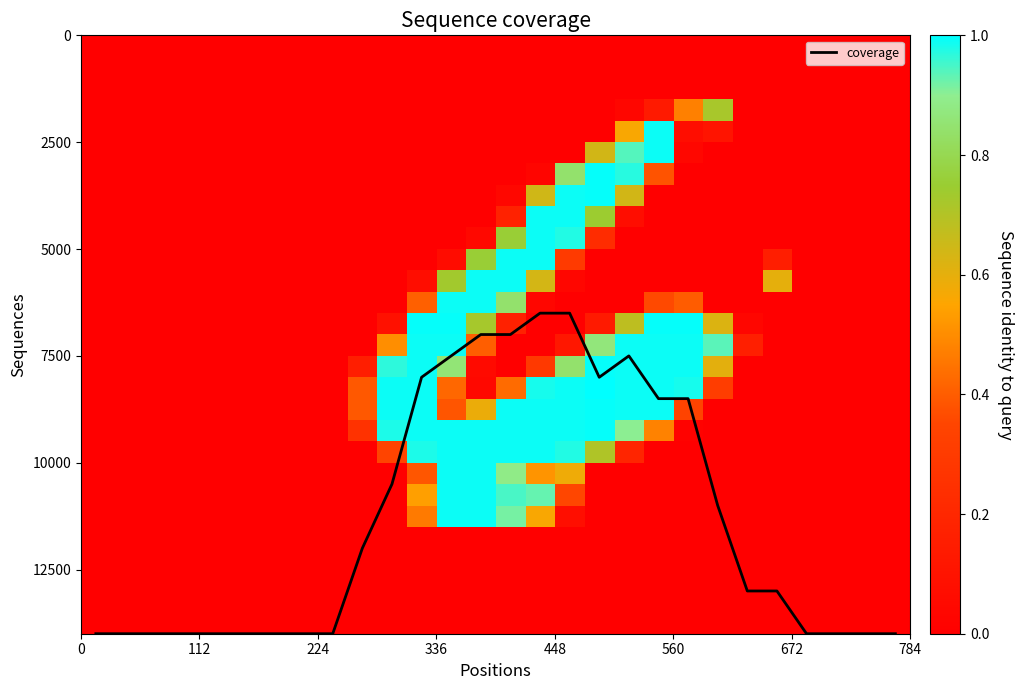

How many data points does each series have?

28